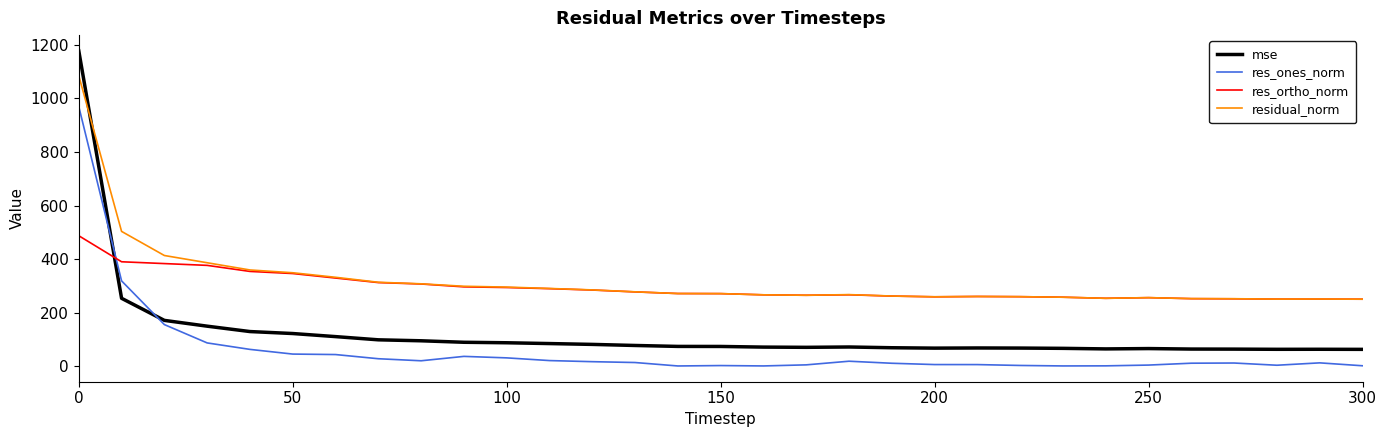

True or false: res_ones_norm has more than 0 points higher than both neighbors.

True